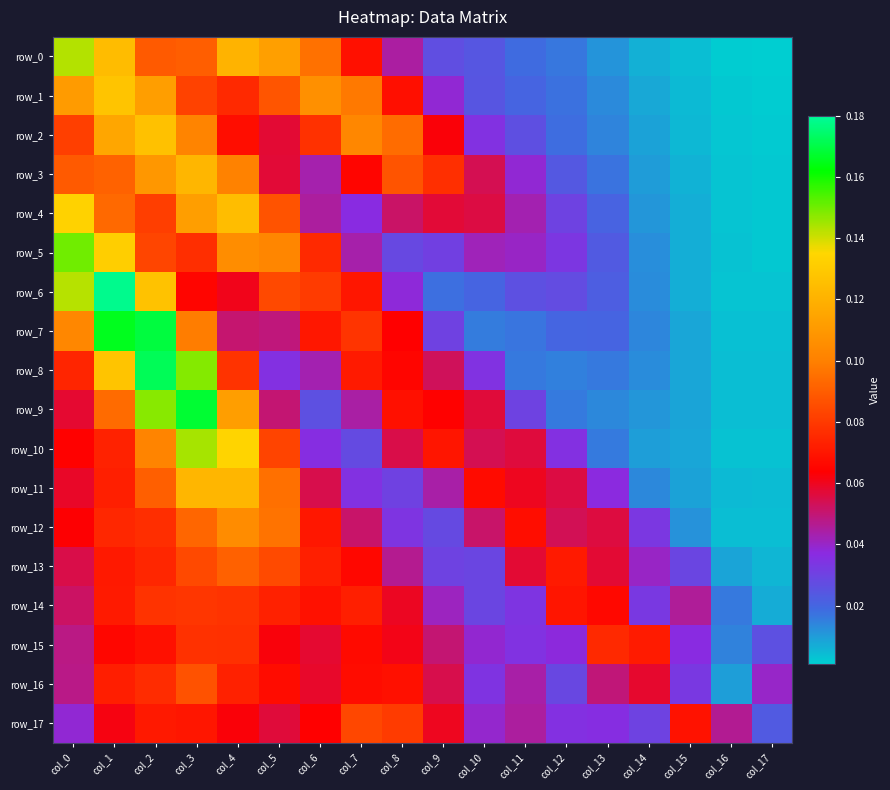

Reading left to right, what are all the values shown in this chart?

row_0: col_0=0.1	col_1=0.1	col_2=0.1	col_3=0.1	col_4=0.1	col_5=0.1	col_6=0.1	col_7=0.1	col_8=0.0	col_9=0.0	col_10=0.0	col_11=0.0	col_12=0.0	col_13=0.0	col_14=0.0	col_15=0.0	col_16=0.0	col_17=0.0
row_1: col_0=0.1	col_1=0.1	col_2=0.1	col_3=0.1	col_4=0.1	col_5=0.1	col_6=0.1	col_7=0.1	col_8=0.1	col_9=0.0	col_10=0.0	col_11=0.0	col_12=0.0	col_13=0.0	col_14=0.0	col_15=0.0	col_16=0.0	col_17=0.0
row_2: col_0=0.1	col_1=0.1	col_2=0.1	col_3=0.1	col_4=0.1	col_5=0.1	col_6=0.1	col_7=0.1	col_8=0.1	col_9=0.1	col_10=0.0	col_11=0.0	col_12=0.0	col_13=0.0	col_14=0.0	col_15=0.0	col_16=0.0	col_17=0.0
row_3: col_0=0.1	col_1=0.1	col_2=0.1	col_3=0.1	col_4=0.1	col_5=0.1	col_6=0.0	col_7=0.1	col_8=0.1	col_9=0.1	col_10=0.1	col_11=0.0	col_12=0.0	col_13=0.0	col_14=0.0	col_15=0.0	col_16=0.0	col_17=0.0
row_4: col_0=0.1	col_1=0.1	col_2=0.1	col_3=0.1	col_4=0.1	col_5=0.1	col_6=0.0	col_7=0.0	col_8=0.1	col_9=0.1	col_10=0.1	col_11=0.0	col_12=0.0	col_13=0.0	col_14=0.0	col_15=0.0	col_16=0.0	col_17=0.0
row_5: col_0=0.2	col_1=0.1	col_2=0.1	col_3=0.1	col_4=0.1	col_5=0.1	col_6=0.1	col_7=0.0	col_8=0.0	col_9=0.0	col_10=0.0	col_11=0.0	col_12=0.0	col_13=0.0	col_14=0.0	col_15=0.0	col_16=0.0	col_17=0.0
row_6: col_0=0.1	col_1=0.2	col_2=0.1	col_3=0.1	col_4=0.1	col_5=0.1	col_6=0.1	col_7=0.1	col_8=0.0	col_9=0.0	col_10=0.0	col_11=0.0	col_12=0.0	col_13=0.0	col_14=0.0	col_15=0.0	col_16=0.0	col_17=0.0
row_7: col_0=0.1	col_1=0.2	col_2=0.2	col_3=0.1	col_4=0.1	col_5=0.0	col_6=0.1	col_7=0.1	col_8=0.1	col_9=0.0	col_10=0.0	col_11=0.0	col_12=0.0	col_13=0.0	col_14=0.0	col_15=0.0	col_16=0.0	col_17=0.0
row_8: col_0=0.1	col_1=0.1	col_2=0.2	col_3=0.1	col_4=0.1	col_5=0.0	col_6=0.0	col_7=0.1	col_8=0.1	col_9=0.1	col_10=0.0	col_11=0.0	col_12=0.0	col_13=0.0	col_14=0.0	col_15=0.0	col_16=0.0	col_17=0.0
row_9: col_0=0.1	col_1=0.1	col_2=0.1	col_3=0.2	col_4=0.1	col_5=0.1	col_6=0.0	col_7=0.0	col_8=0.1	col_9=0.1	col_10=0.1	col_11=0.0	col_12=0.0	col_13=0.0	col_14=0.0	col_15=0.0	col_16=0.0	col_17=0.0
row_10: col_0=0.1	col_1=0.1	col_2=0.1	col_3=0.1	col_4=0.1	col_5=0.1	col_6=0.0	col_7=0.0	col_8=0.1	col_9=0.1	col_10=0.1	col_11=0.1	col_12=0.0	col_13=0.0	col_14=0.0	col_15=0.0	col_16=0.0	col_17=0.0
row_11: col_0=0.1	col_1=0.1	col_2=0.1	col_3=0.1	col_4=0.1	col_5=0.1	col_6=0.1	col_7=0.0	col_8=0.0	col_9=0.0	col_10=0.1	col_11=0.1	col_12=0.1	col_13=0.0	col_14=0.0	col_15=0.0	col_16=0.0	col_17=0.0
row_12: col_0=0.1	col_1=0.1	col_2=0.1	col_3=0.1	col_4=0.1	col_5=0.1	col_6=0.1	col_7=0.1	col_8=0.0	col_9=0.0	col_10=0.1	col_11=0.1	col_12=0.1	col_13=0.1	col_14=0.0	col_15=0.0	col_16=0.0	col_17=0.0
row_13: col_0=0.1	col_1=0.1	col_2=0.1	col_3=0.1	col_4=0.1	col_5=0.1	col_6=0.1	col_7=0.1	col_8=0.0	col_9=0.0	col_10=0.0	col_11=0.1	col_12=0.1	col_13=0.1	col_14=0.0	col_15=0.0	col_16=0.0	col_17=0.0
row_14: col_0=0.1	col_1=0.1	col_2=0.1	col_3=0.1	col_4=0.1	col_5=0.1	col_6=0.1	col_7=0.1	col_8=0.1	col_9=0.0	col_10=0.0	col_11=0.0	col_12=0.1	col_13=0.1	col_14=0.0	col_15=0.0	col_16=0.0	col_17=0.0
row_15: col_0=0.0	col_1=0.1	col_2=0.1	col_3=0.1	col_4=0.1	col_5=0.1	col_6=0.1	col_7=0.1	col_8=0.1	col_9=0.1	col_10=0.0	col_11=0.0	col_12=0.0	col_13=0.1	col_14=0.1	col_15=0.0	col_16=0.0	col_17=0.0
row_16: col_0=0.0	col_1=0.1	col_2=0.1	col_3=0.1	col_4=0.1	col_5=0.1	col_6=0.1	col_7=0.1	col_8=0.1	col_9=0.1	col_10=0.0	col_11=0.0	col_12=0.0	col_13=0.0	col_14=0.1	col_15=0.0	col_16=0.0	col_17=0.0
row_17: col_0=0.0	col_1=0.1	col_2=0.1	col_3=0.1	col_4=0.1	col_5=0.1	col_6=0.1	col_7=0.1	col_8=0.1	col_9=0.1	col_10=0.0	col_11=0.0	col_12=0.0	col_13=0.0	col_14=0.0	col_15=0.1	col_16=0.0	col_17=0.0